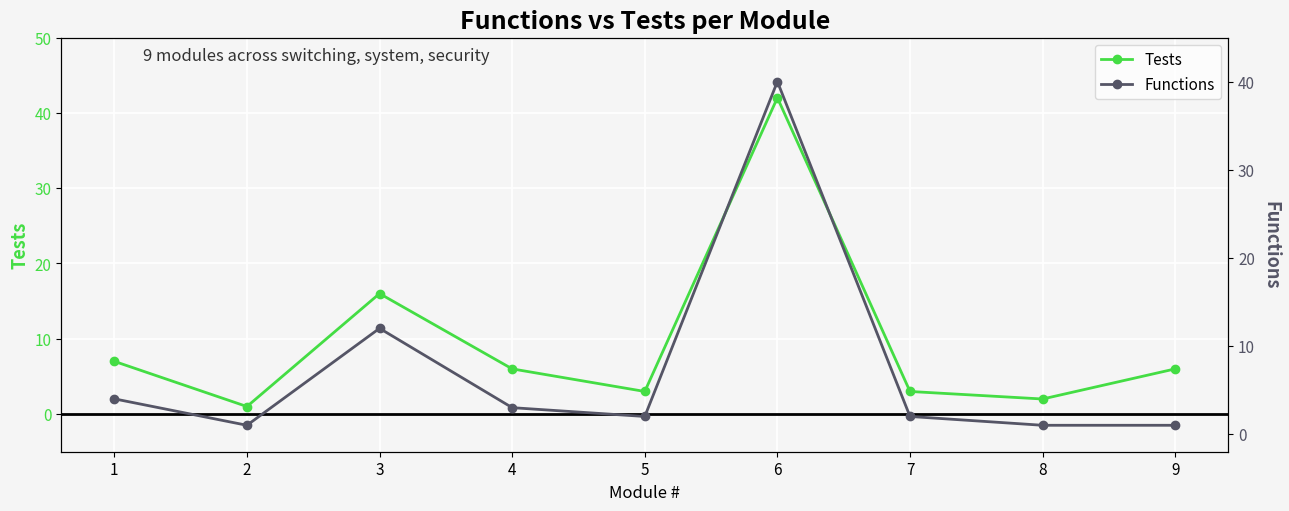

How many lines are shown in the chart?

2